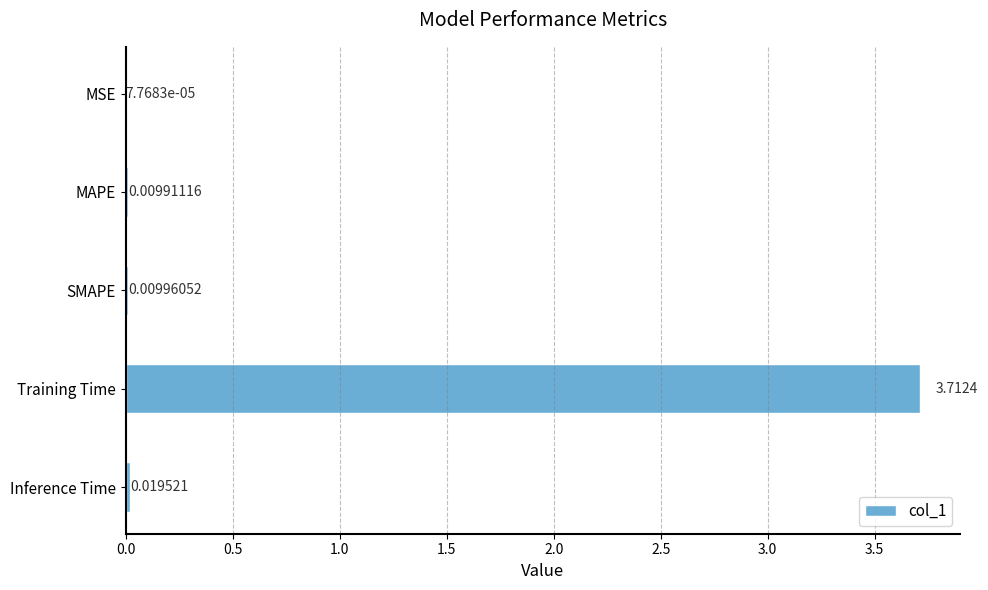

How many categories are shown in the chart?

5